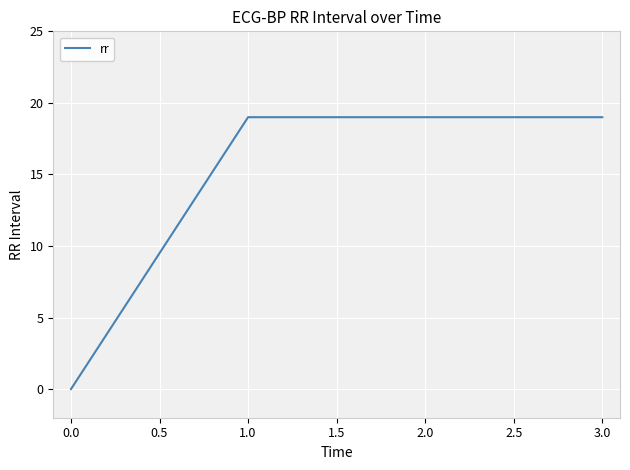

What is the average value?

14